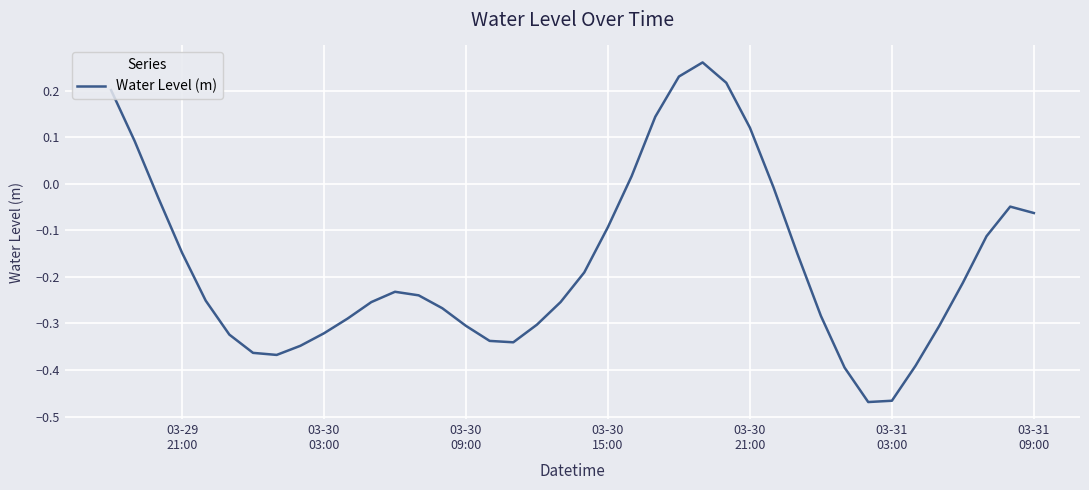

Does the chart have visible grid lines?

Yes